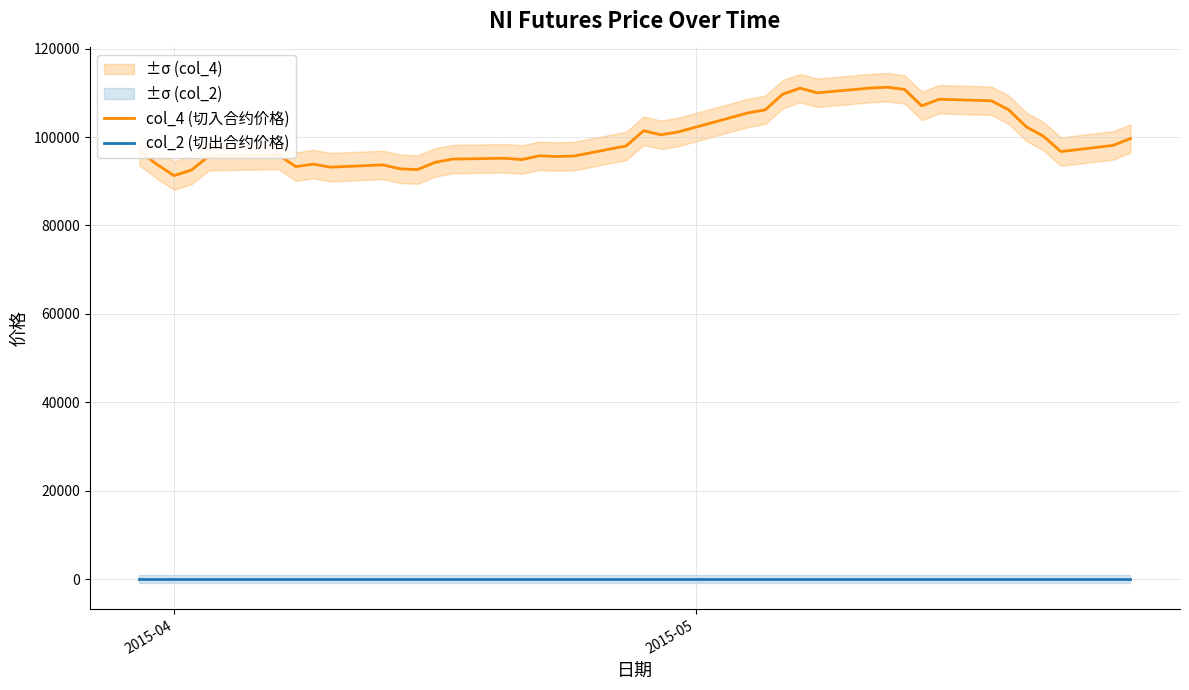

True or false: col_2 (切出合约价格) and col_4 (切入合约价格) intersect in this chart.

False